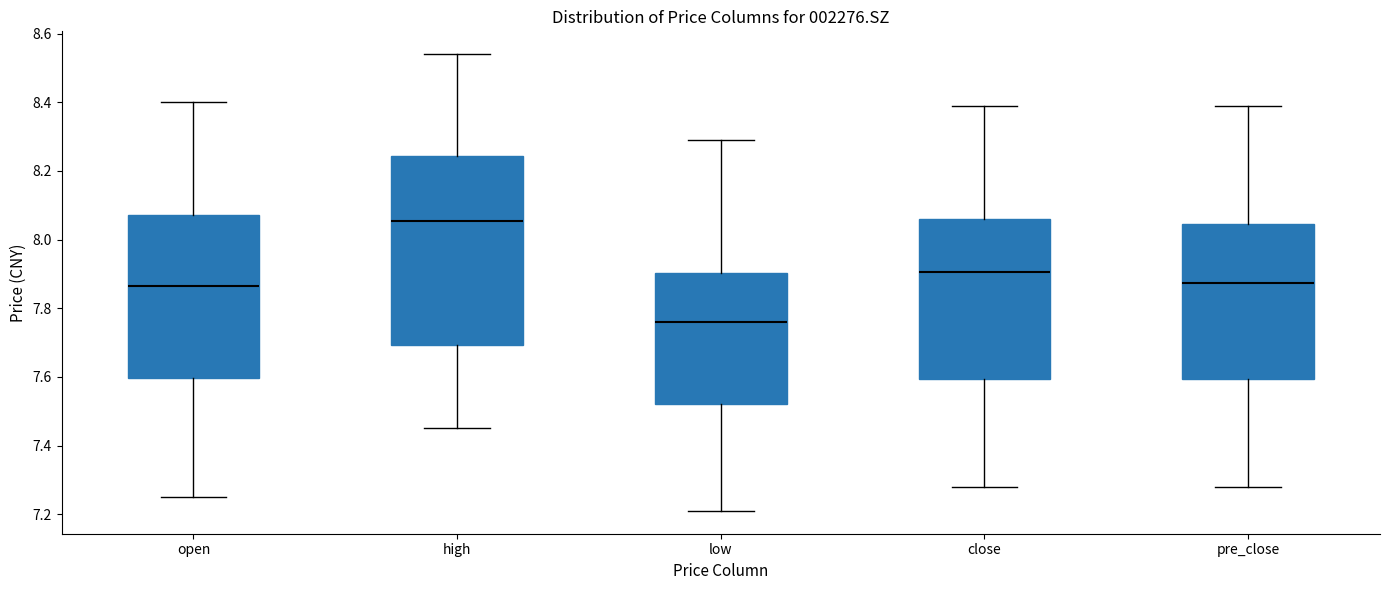

Which box has the highest median line?

high